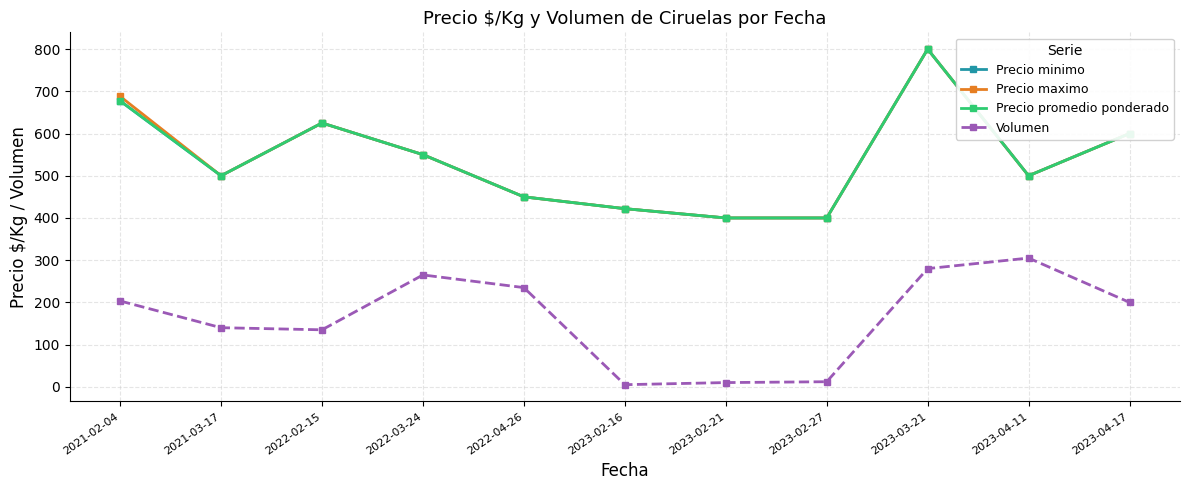

What are all the series names shown in the legend?

Precio minimo, Precio maximo, Precio promedio ponderado, Volumen